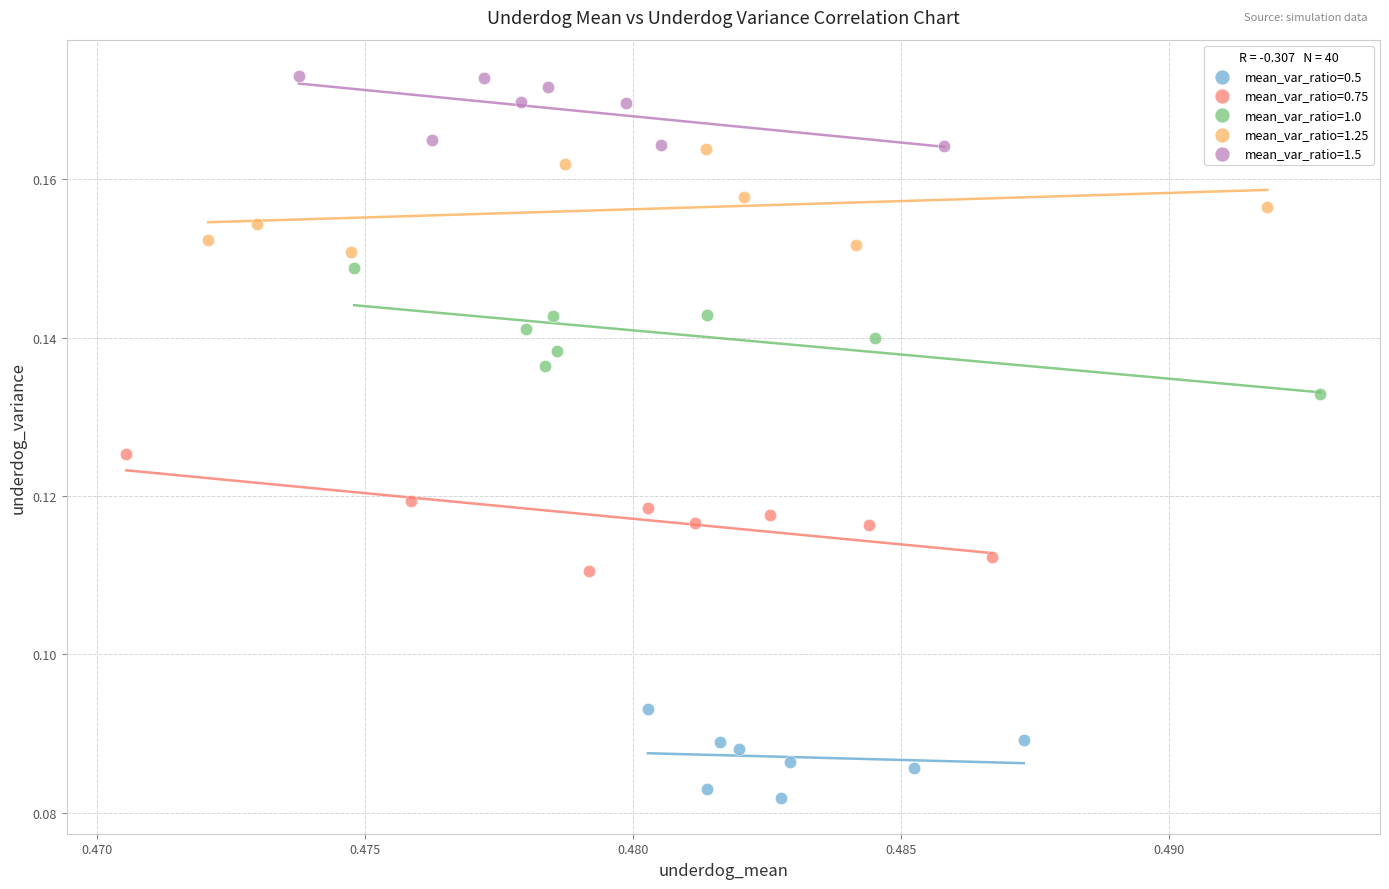

Which series contains the lowest Y value?

mean_var_ratio=0.5